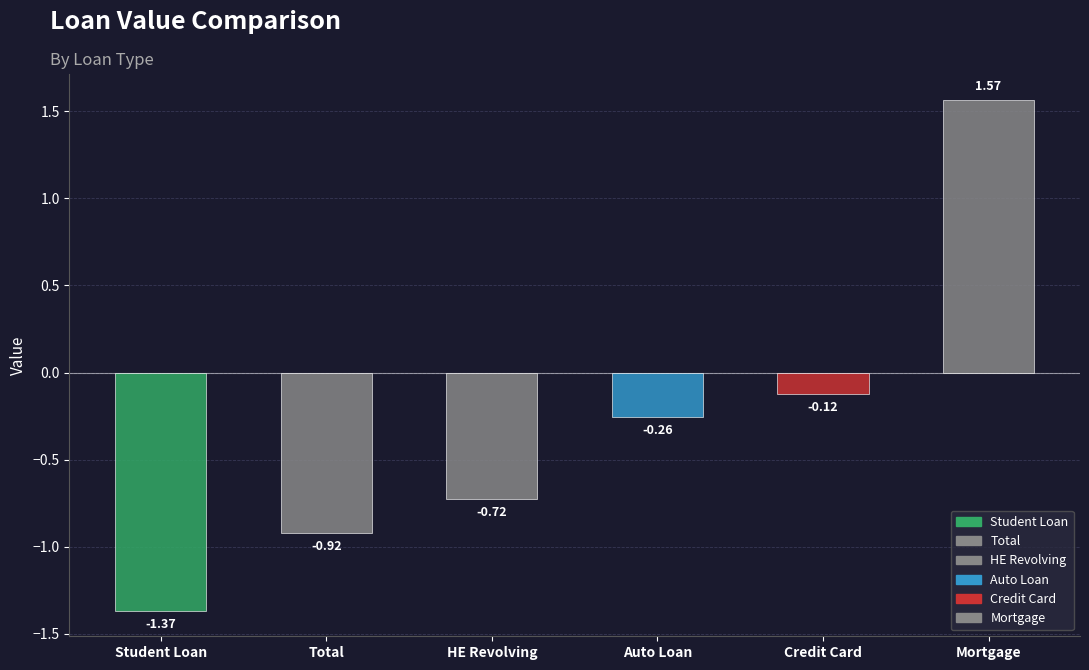

Reading right to left, what are all the values shown in this chart?

Mortgage=1.6	Credit Card=-0.1	Auto Loan=-0.3	HE Revolving=-0.7	Total=-0.9	Student Loan=-1.4